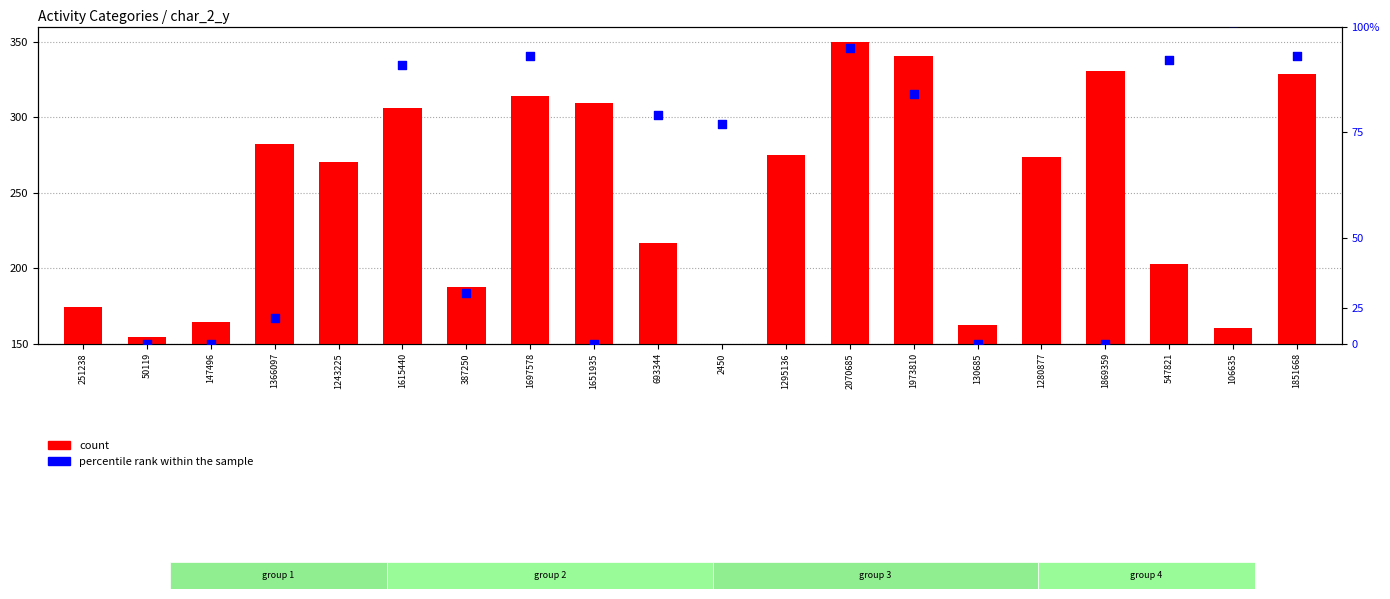

What is the total value across all series at 1851668?

682.8